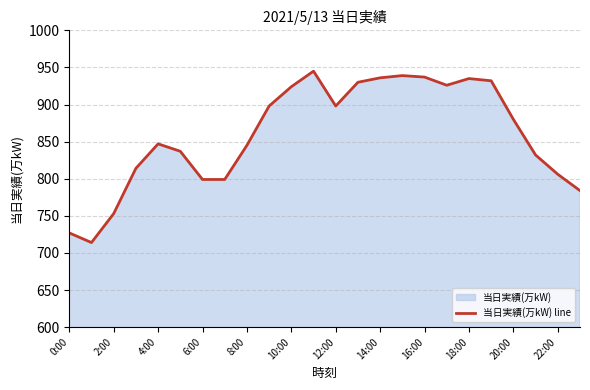

At which label is the value closest to 829?

21